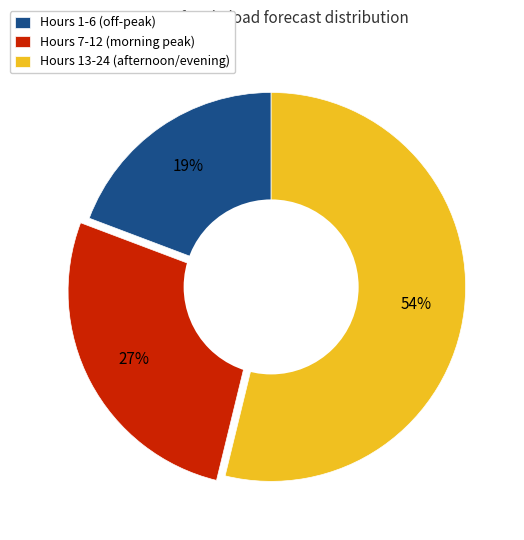

How many slices are in this pie chart?

3